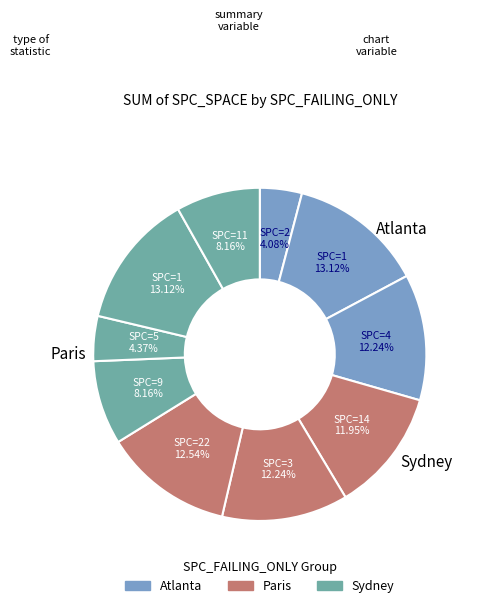

How many segments does this pie chart have?

10